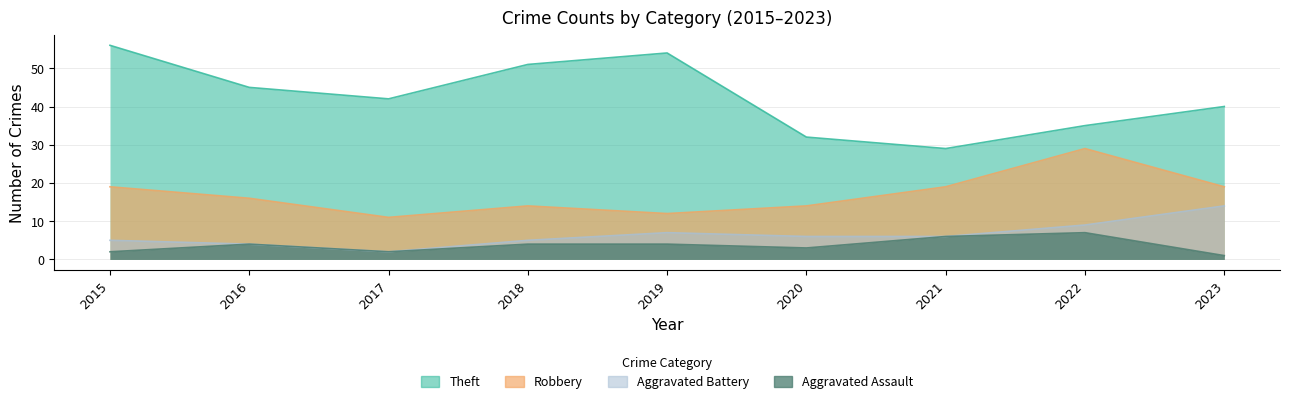

Reading left to right, what are all the values shown in this chart?

Theft: 2015=56	2016=45	2017=42	2018=51	2019=54	2020=32	2021=29	2022=35	2023=40
Robbery: 2015=19	2016=16	2017=11	2018=14	2019=12	2020=14	2021=19	2022=29	2023=19
Aggravated Battery: 2015=5	2016=4	2017=2	2018=5	2019=7	2020=6	2021=6	2022=9	2023=14
Aggravated Assault: 2015=2	2016=4	2017=2	2018=4	2019=4	2020=3	2021=6	2022=7	2023=1